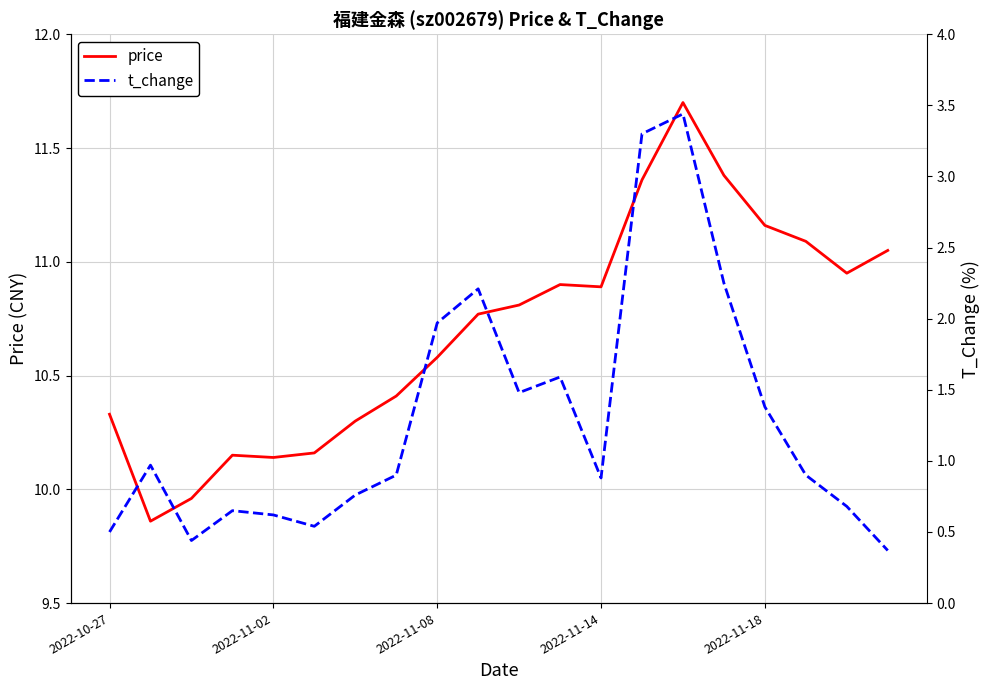

Is the value of t_change at 19 greater than the value of price at 14?

No